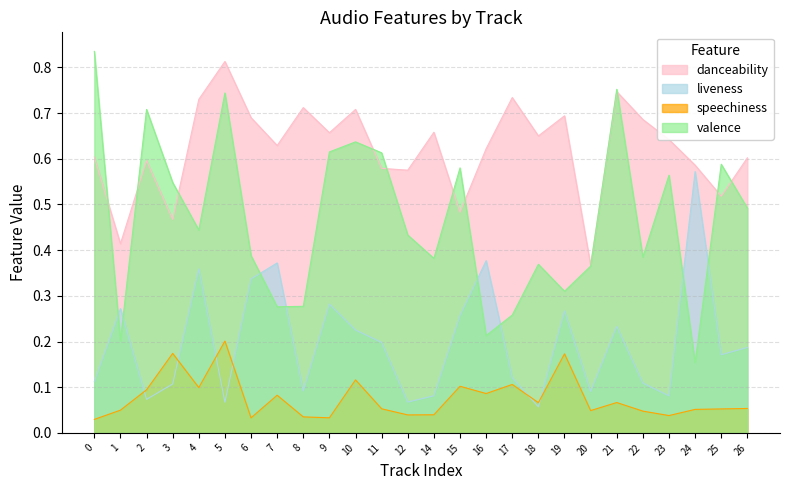

Between which two adjacent categories do danceability and valence first intersect?

0 and 1